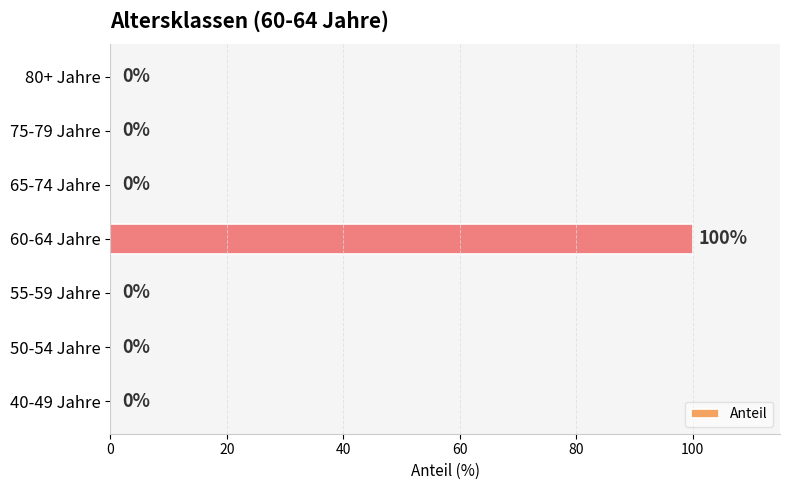

Reading top to bottom, transcribe all the data shown in this chart.

80+ Jahre=0	75-79 Jahre=0	65-74 Jahre=0	60-64 Jahre=100	55-59 Jahre=0	50-54 Jahre=0	40-49 Jahre=0